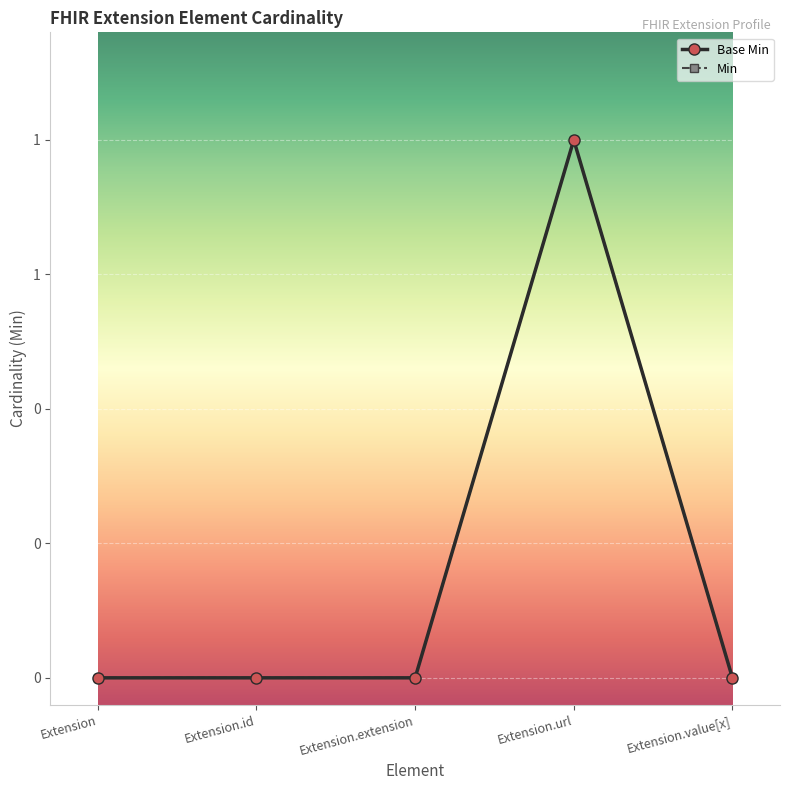

Which category has the highest value in the Min series?

Extension.url